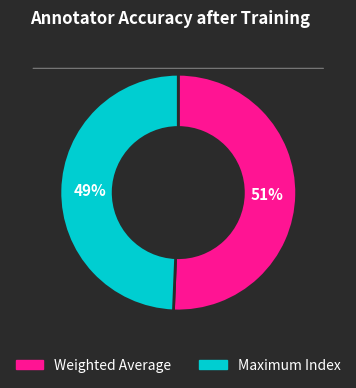

To the nearest percent, what is the combined percentage of Maximum Index and Weighted Average?

100%